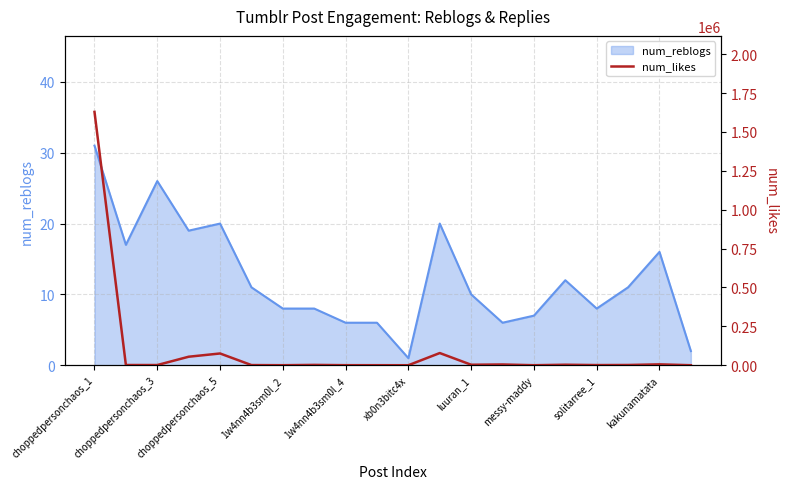

Does the chart display data point markers on the line(s)?

No